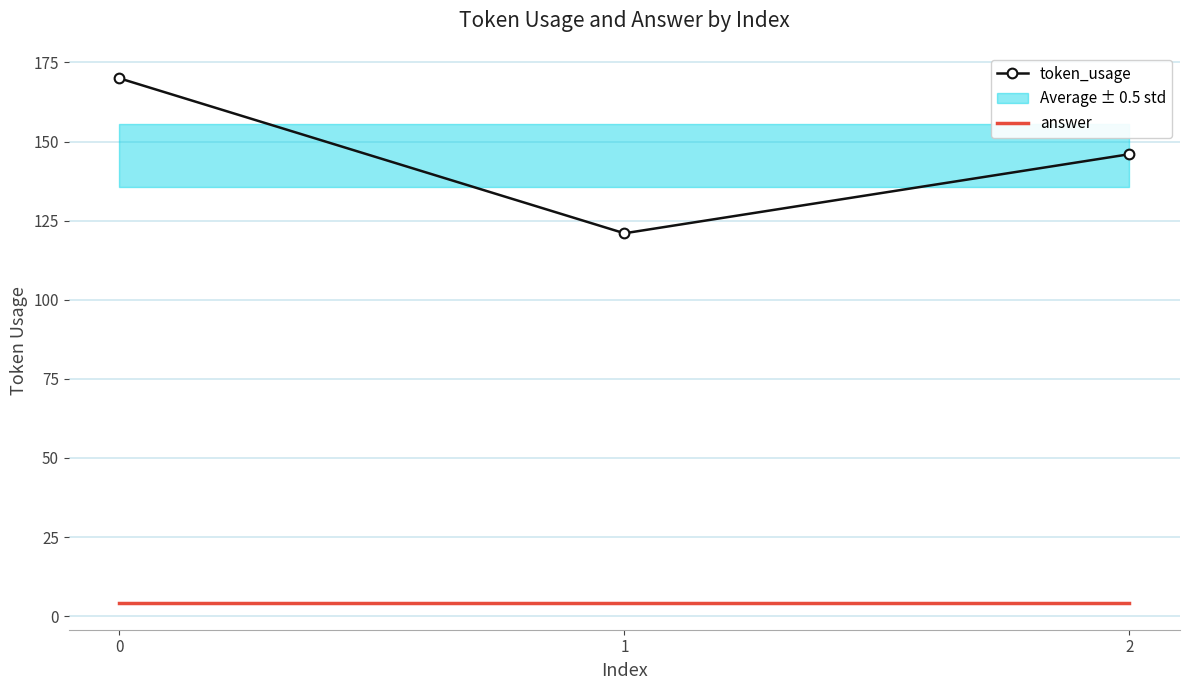

True or false: answer has a value of 6 at 1.

False